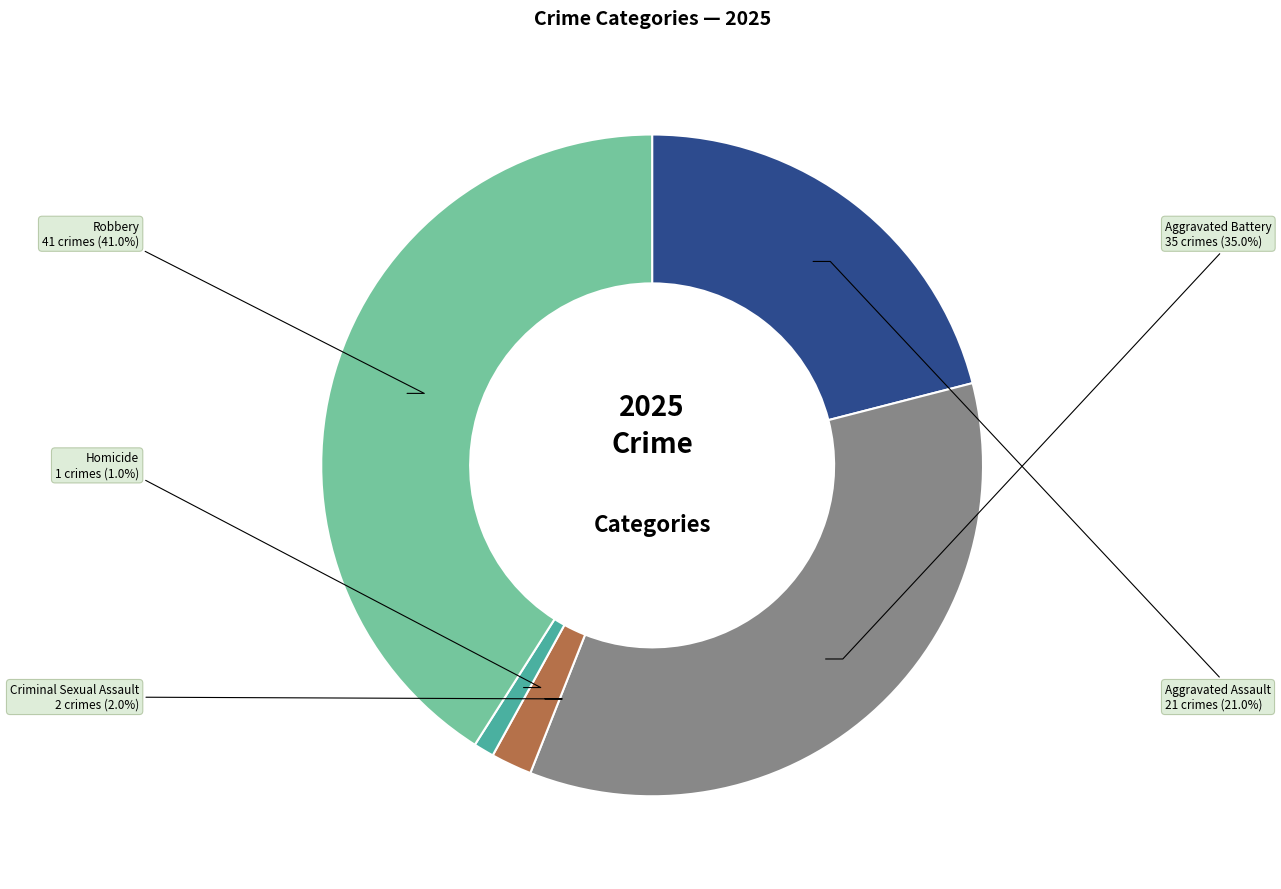

Do Criminal Sexual Assault and Homicide together represent more than half of the pie?

No